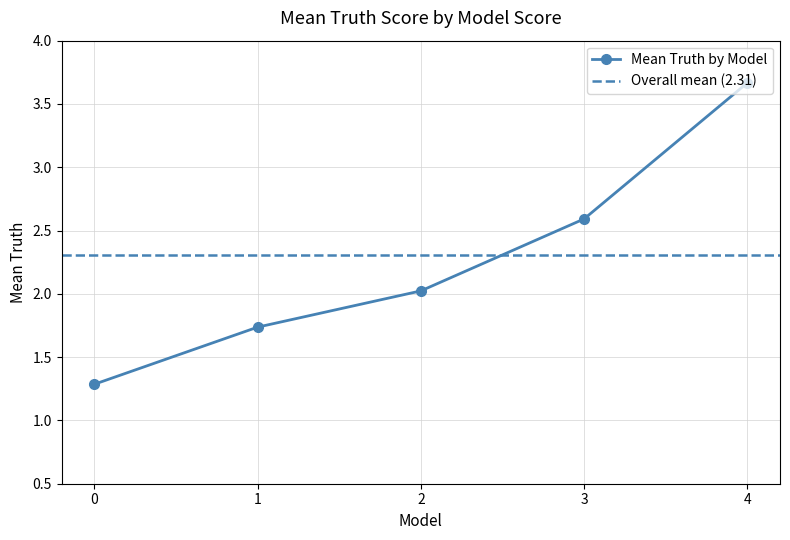

At which label is the value closest to 2?

2